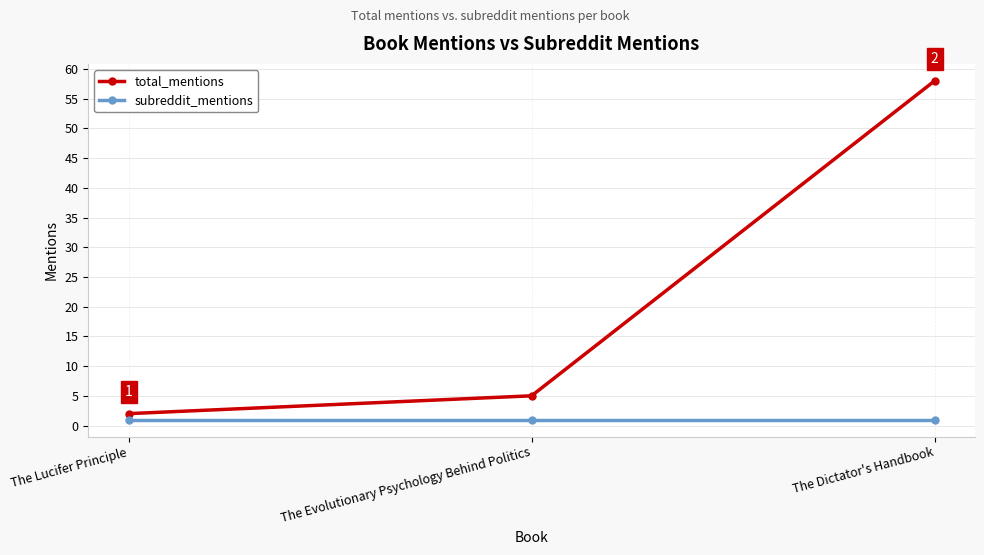

Count the number of data series in this chart.

2